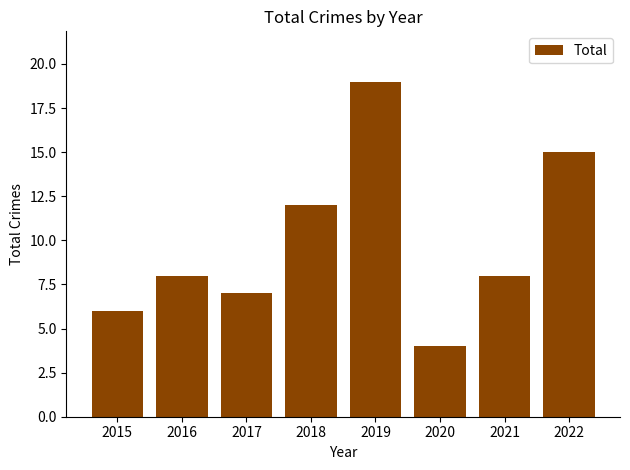

Count the number of categories in the chart.

8